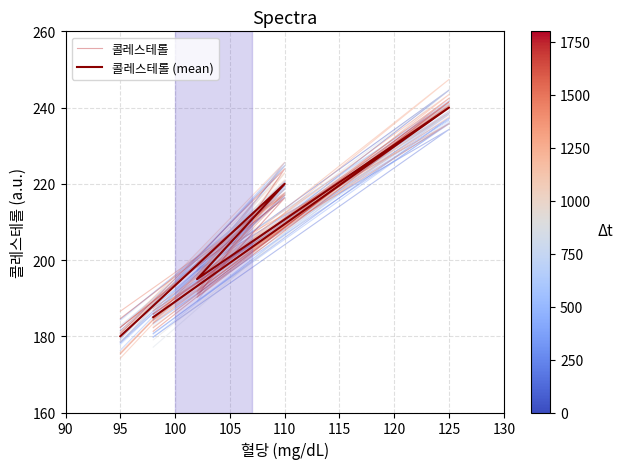

Reading left to right, what are all the values shown in this chart?

콜레스테롤: 182.3	216.3	191.0	241.6	185.9
콜레스테롤 (mean): 180.0	220.0	195.0	240.0	185.0